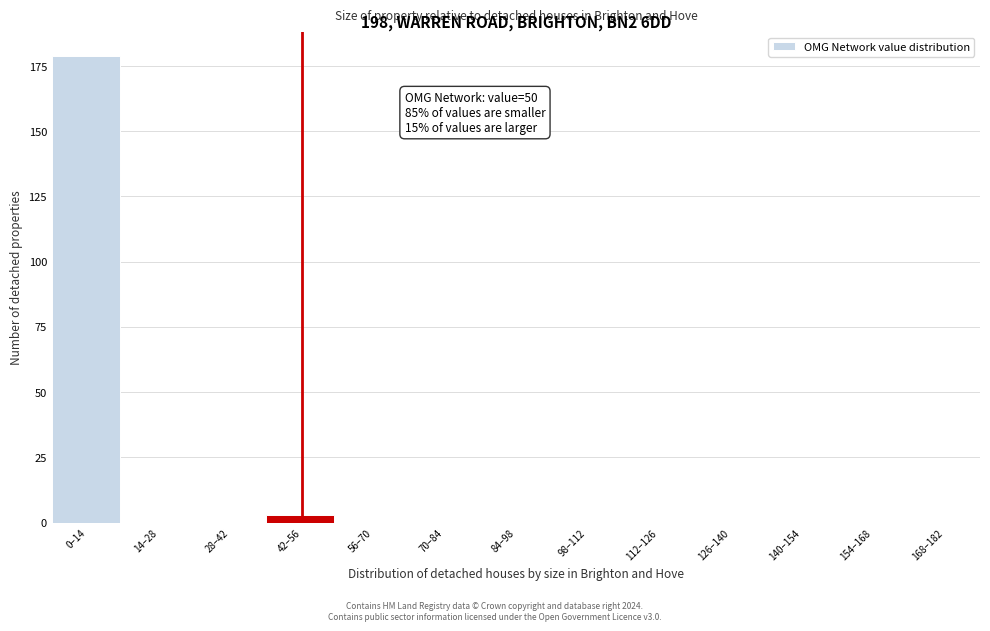

Reading right to left, list all the values displayed in this chart.

168–182=0	154–168=0	140–154=0	126–140=0	112–126=0	98–112=0	84–98=0	70–84=0	56–70=0	42–56=3	28–42=0	14–28=0	0–14=179